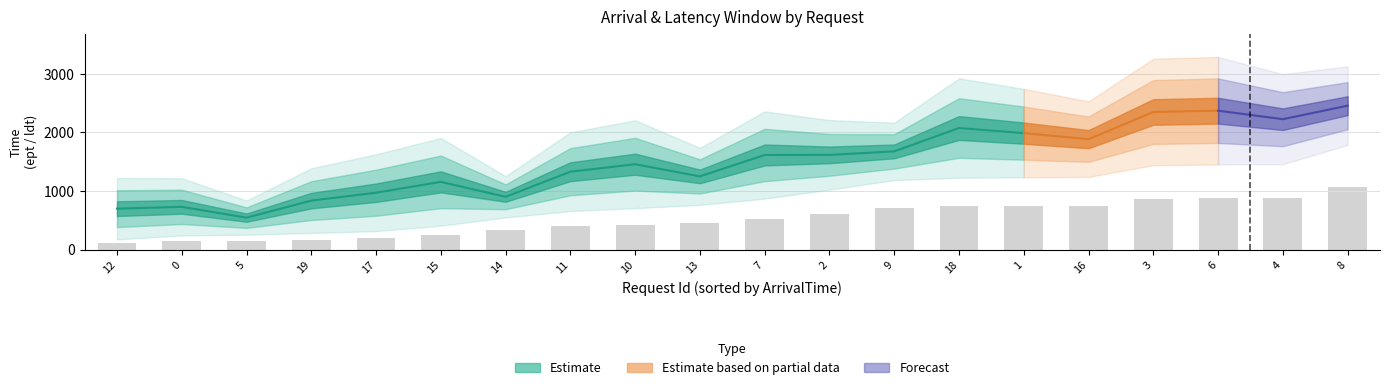

How many groups of bars are there?

20